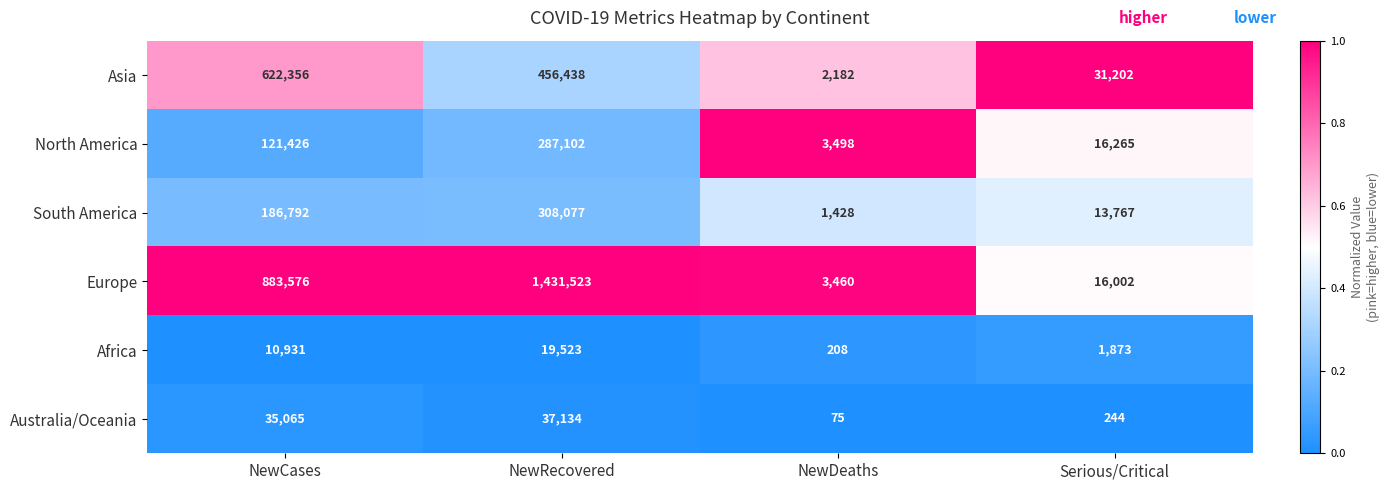

At NewCases, list the series in order from smallest to largest.

Africa, Australia/Oceania, North America, South America, Asia, Europe